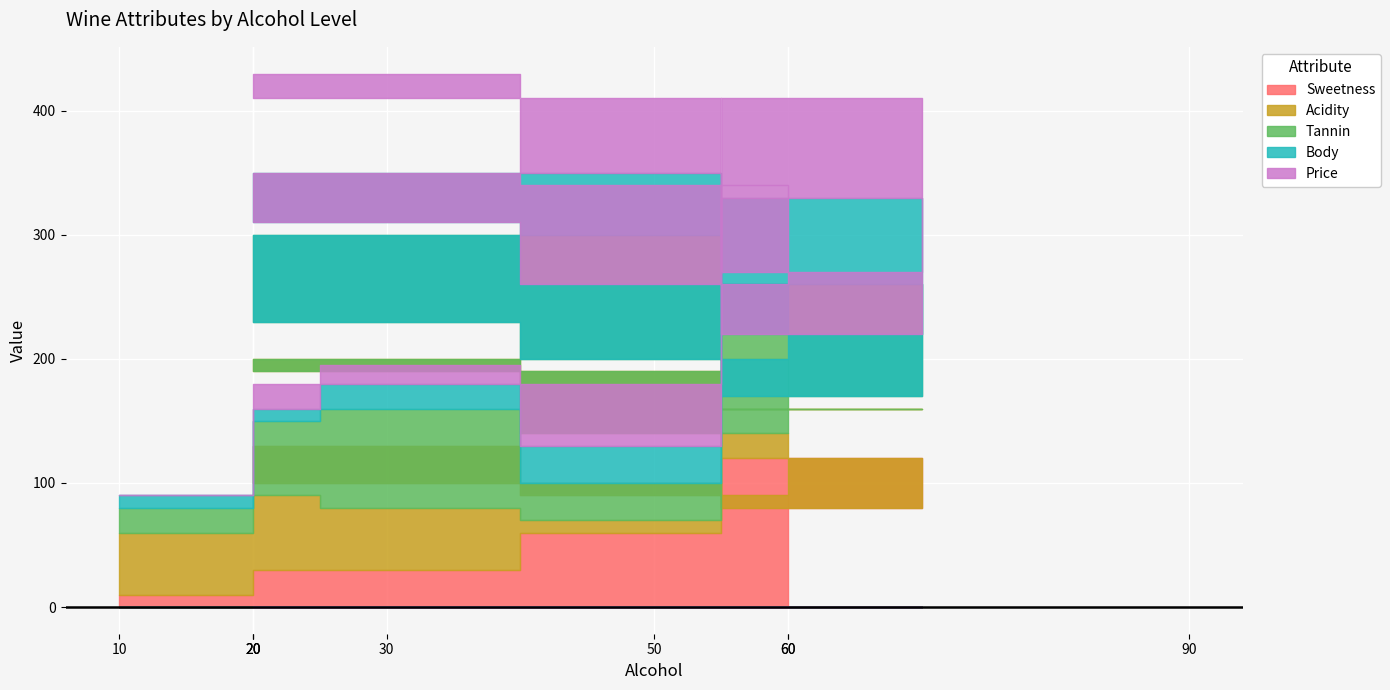

What is the total value across all series at 20?

195